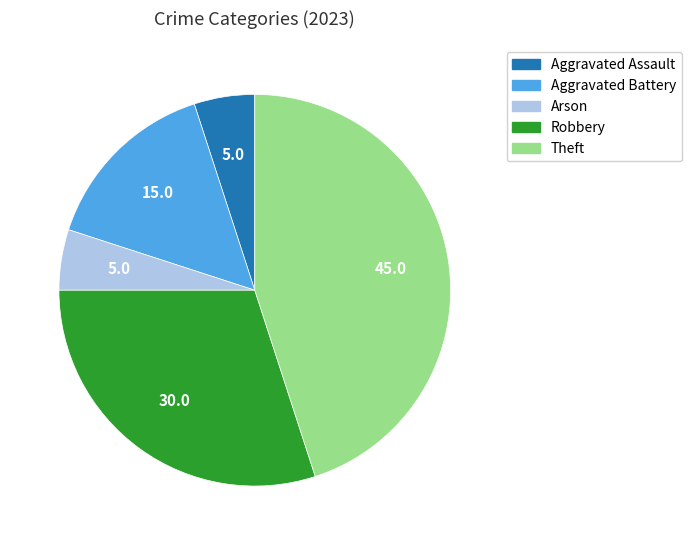

Does any single category account for the majority?

No